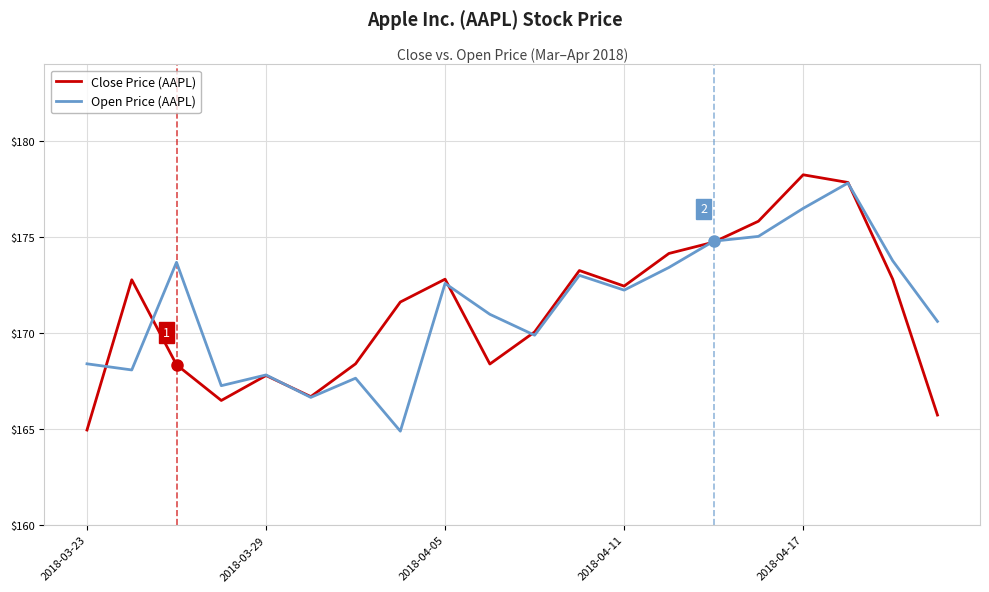

What is the highest value of the Close Price (AAPL) series?

178.2